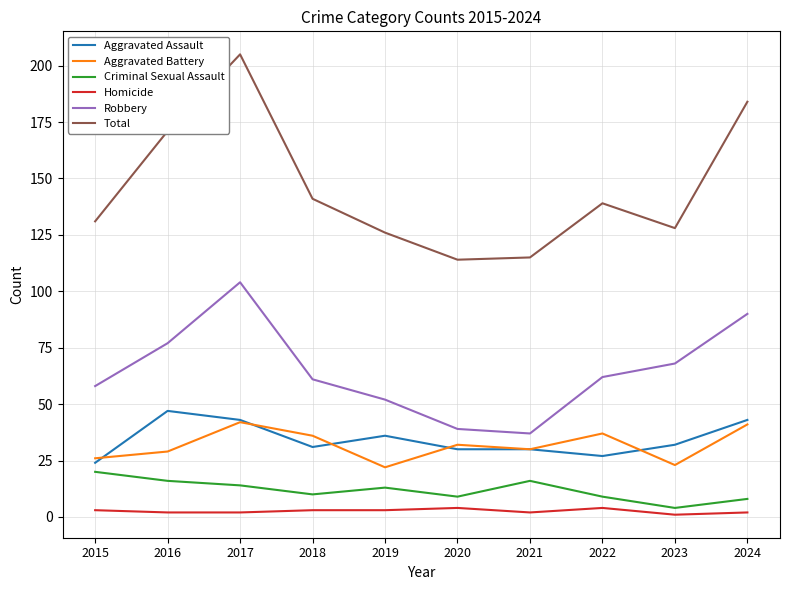

Reading left to right, extract all data points from this chart.

Aggravated Assault: 2015=24	2016=47	2017=43	2018=31	2019=36	2020=30	2021=30	2022=27	2023=32	2024=43
Aggravated Battery: 2015=26	2016=29	2017=42	2018=36	2019=22	2020=32	2021=30	2022=37	2023=23	2024=41
Criminal Sexual Assault: 2015=20	2016=16	2017=14	2018=10	2019=13	2020=9	2021=16	2022=9	2023=4	2024=8
Homicide: 2015=3	2016=2	2017=2	2018=3	2019=3	2020=4	2021=2	2022=4	2023=1	2024=2
Robbery: 2015=58	2016=77	2017=104	2018=61	2019=52	2020=39	2021=37	2022=62	2023=68	2024=90
Total: 2015=131	2016=171	2017=205	2018=141	2019=126	2020=114	2021=115	2022=139	2023=128	2024=184